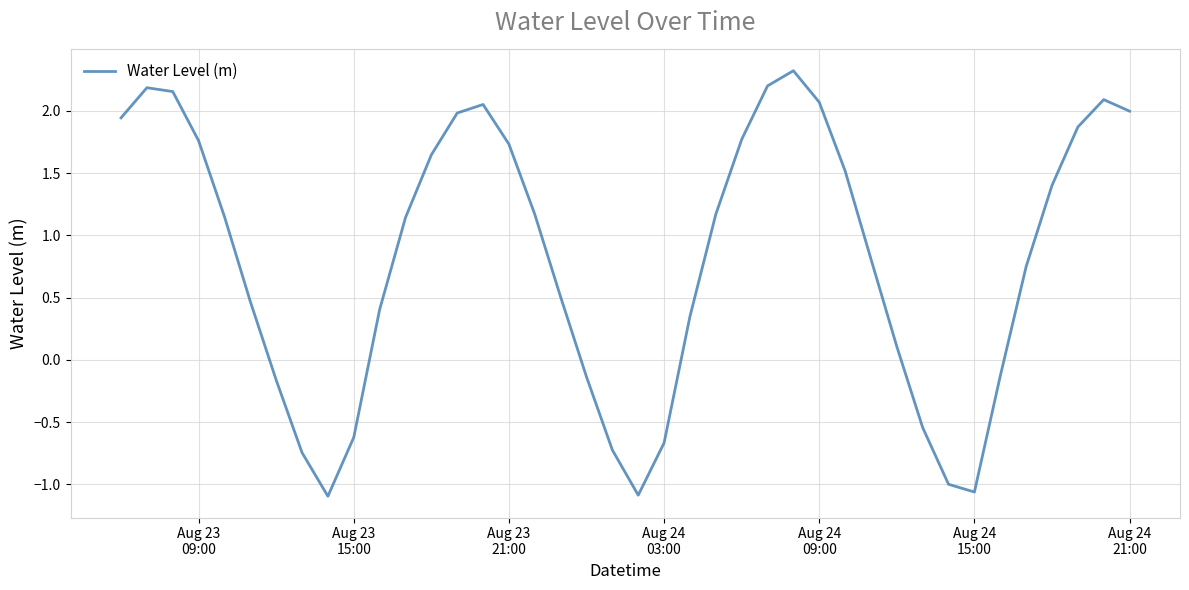

Count the number of values greater than 1.

21